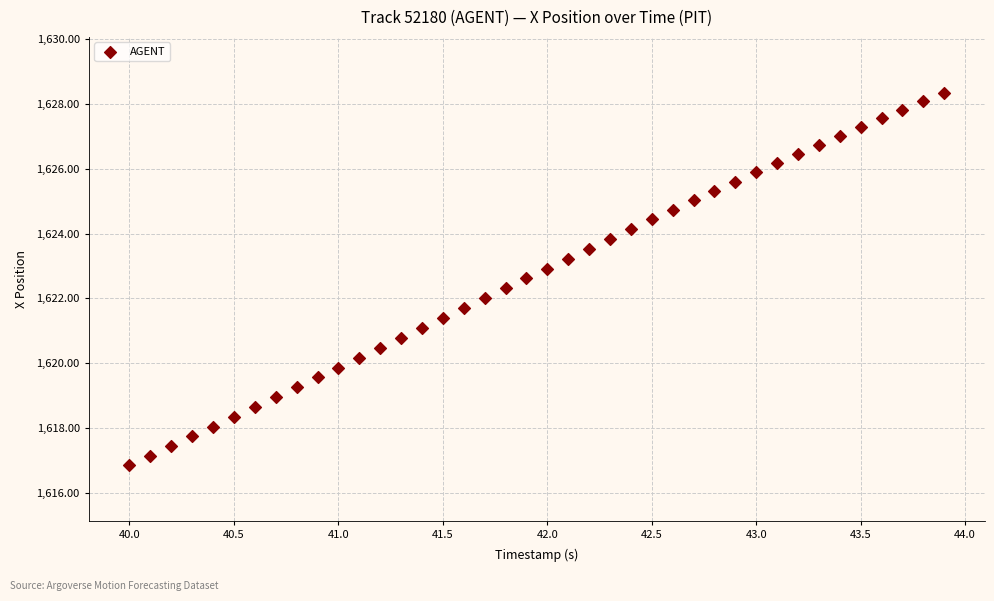

What is the range of X values (max minus min)?

3.9